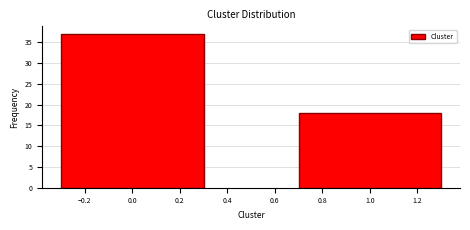

Reading left to right, extract all data points from this chart.

0.0=37	1.0=18